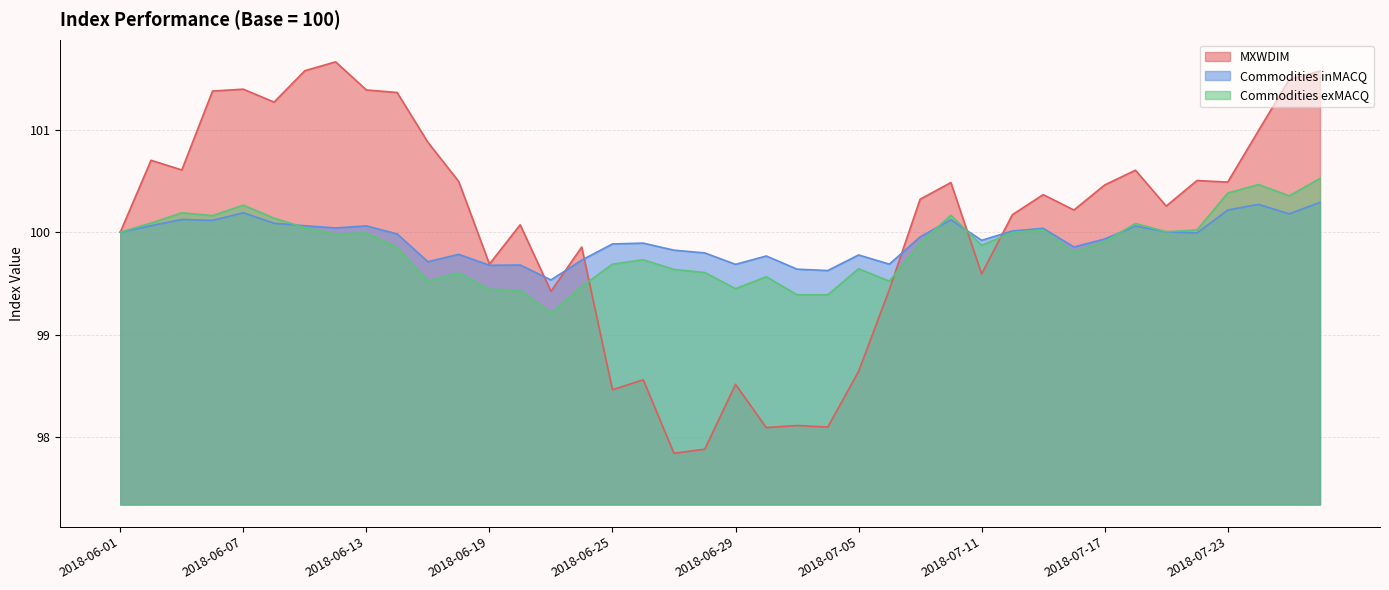

True or false: MXWDIM has a value of 45.0 at 2018-06-04.

False